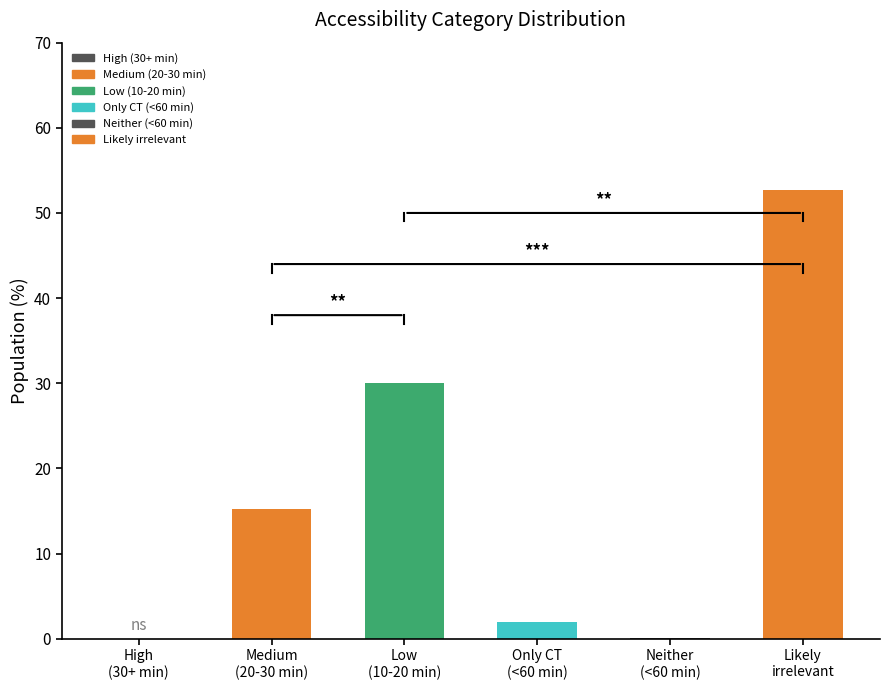

What is the greatest value displayed?

52.7